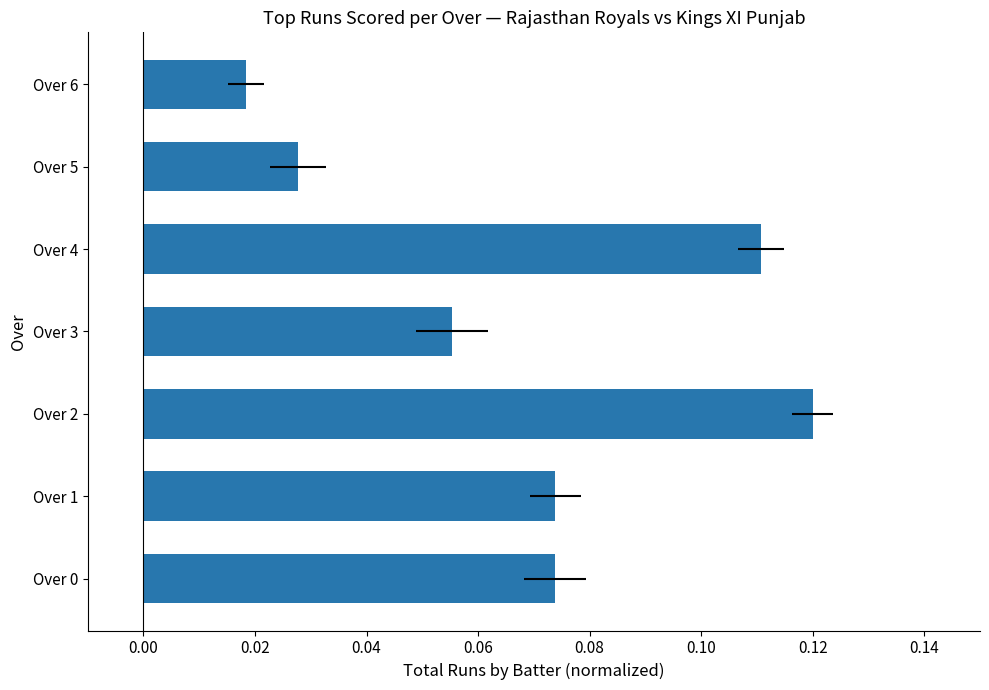

What is the difference between the maximum and minimum values?

0.1